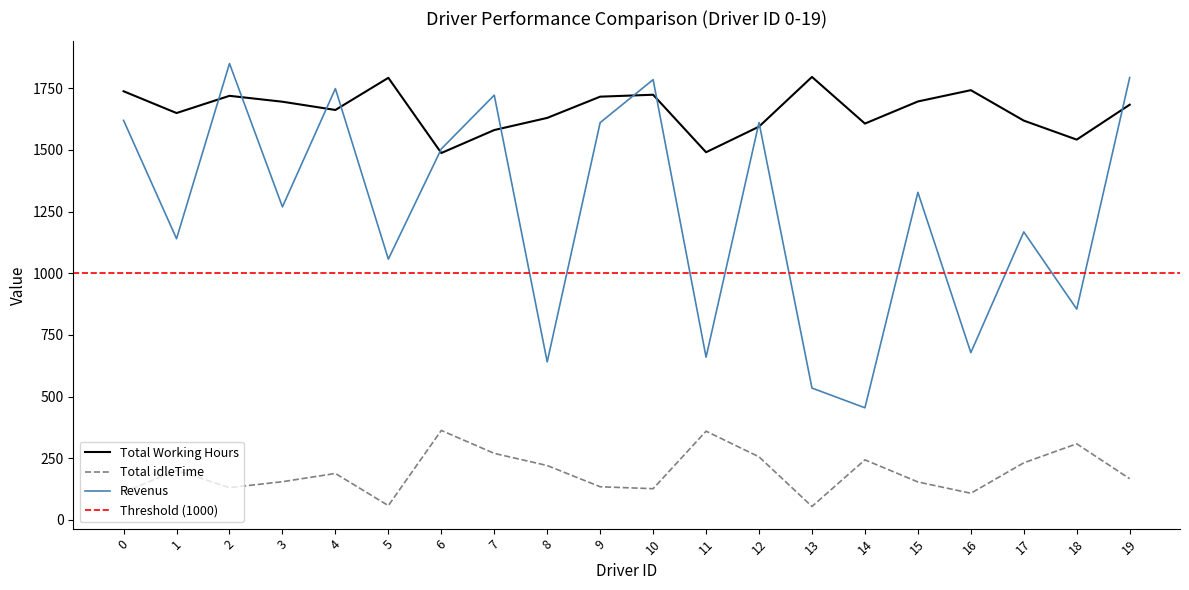

Does the chart have visible grid lines?

No